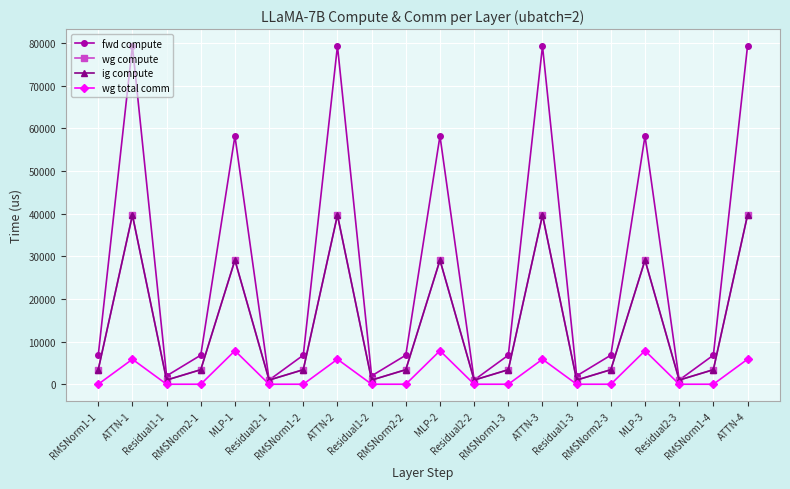

True or false: ig compute and fwd compute cross at least once.

False